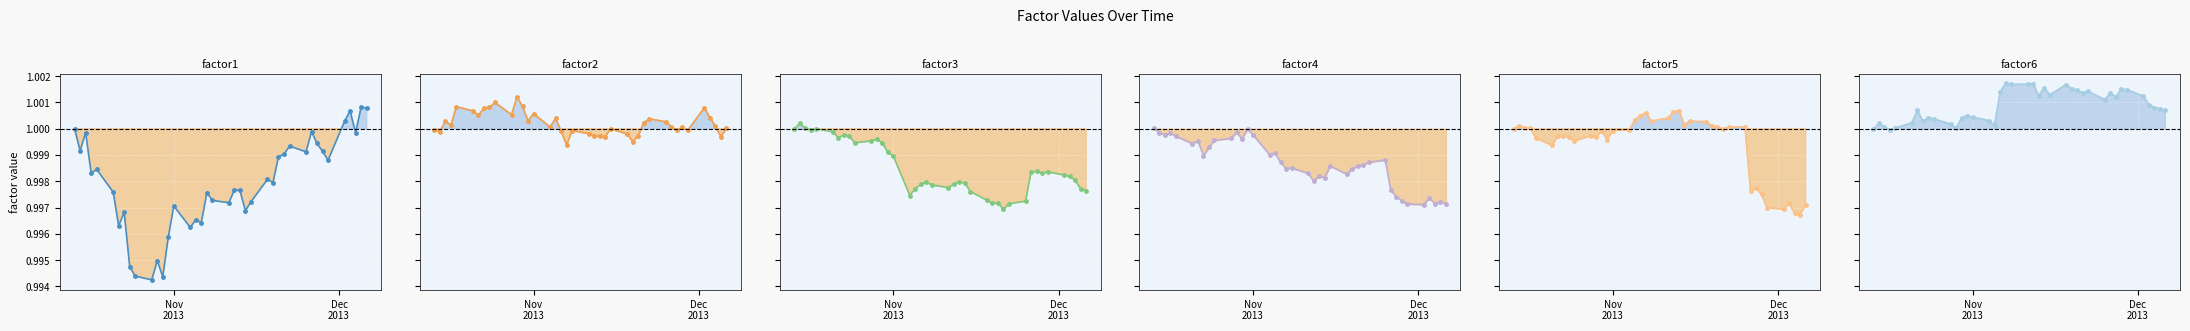

How many times do factor2 and factor1 cross each other?

4